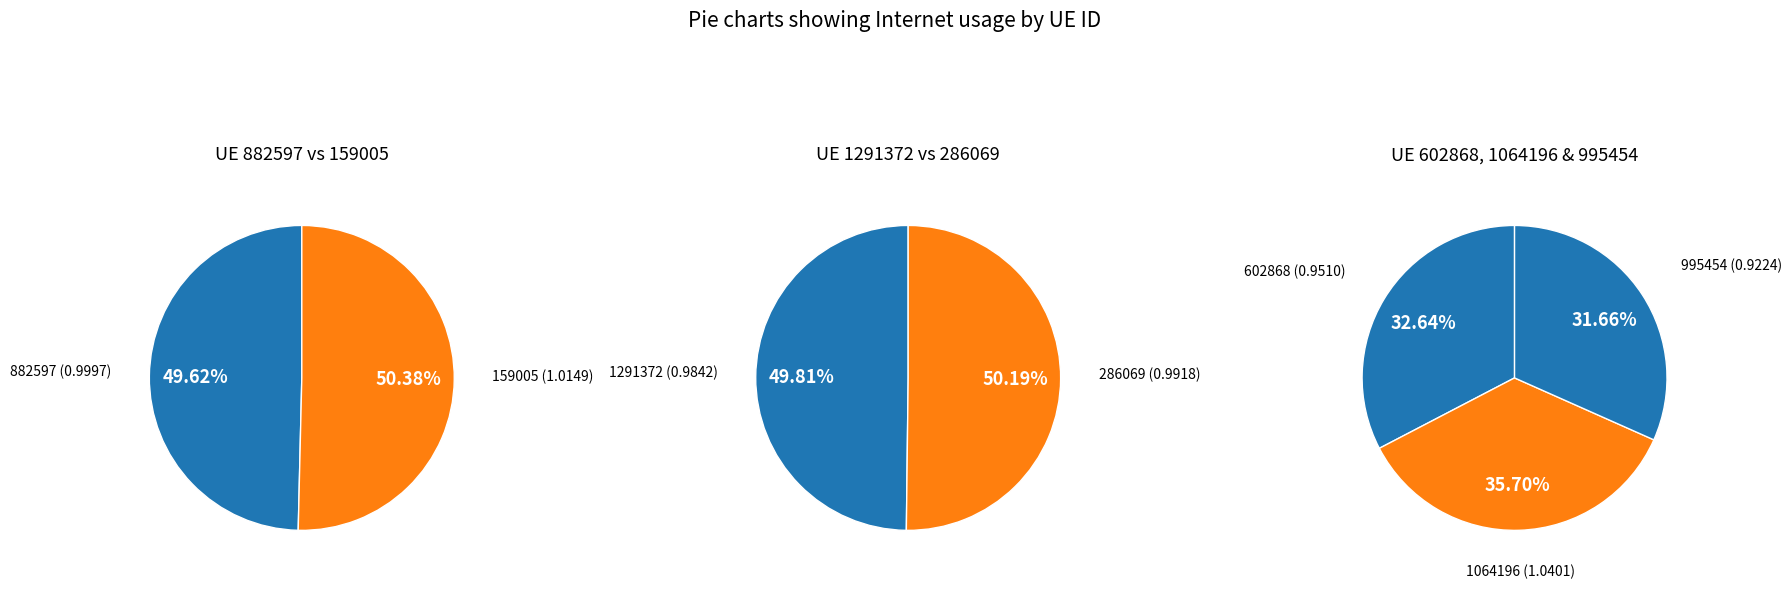

Does any single category account for the majority?

No